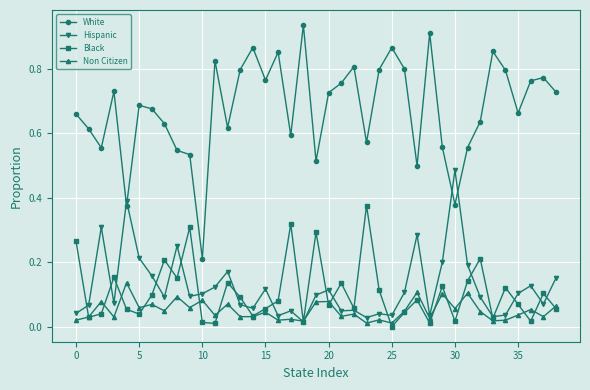

True or false: Non Citizen and White intersect in this chart.

False